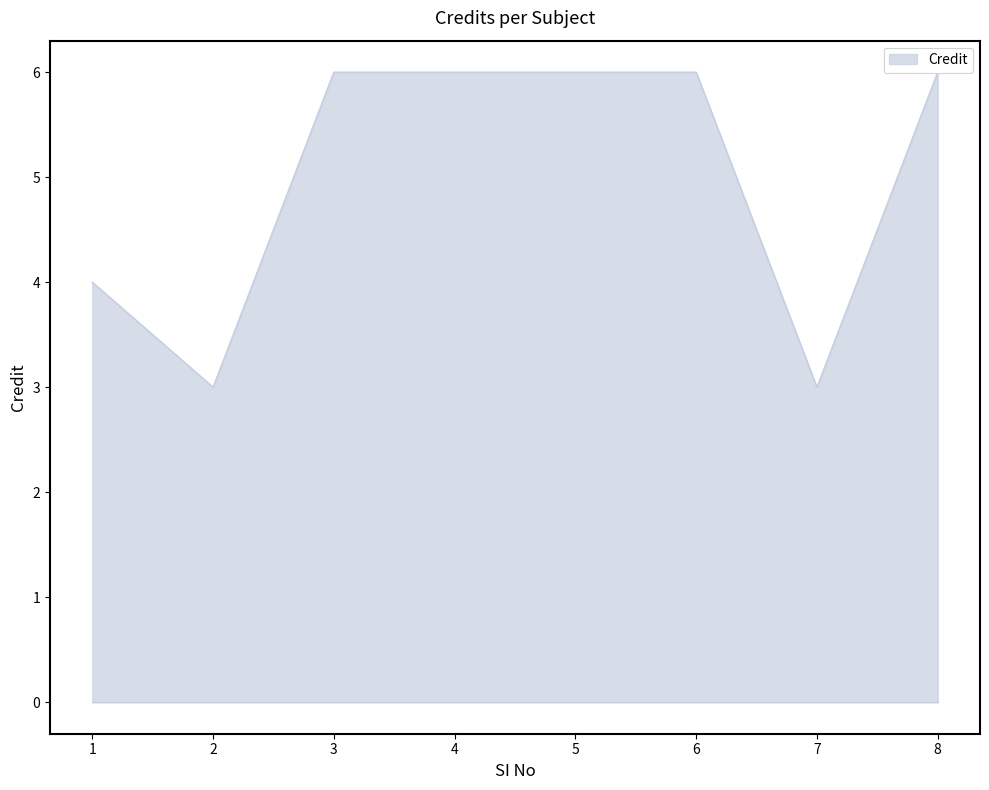

The chart shows a value of 4 at 1. True or false?

True